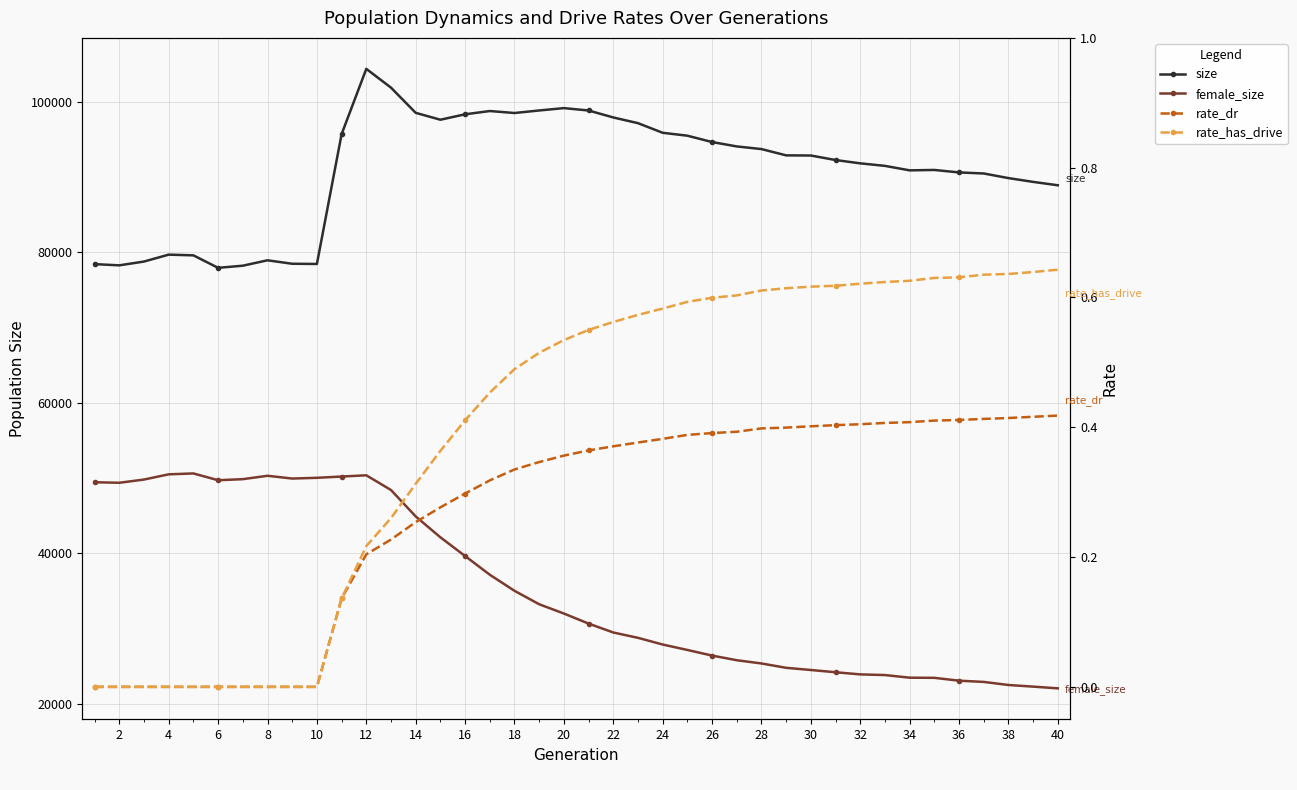

What are all the series names shown in the legend?

size, female_size, rate_dr, rate_has_drive